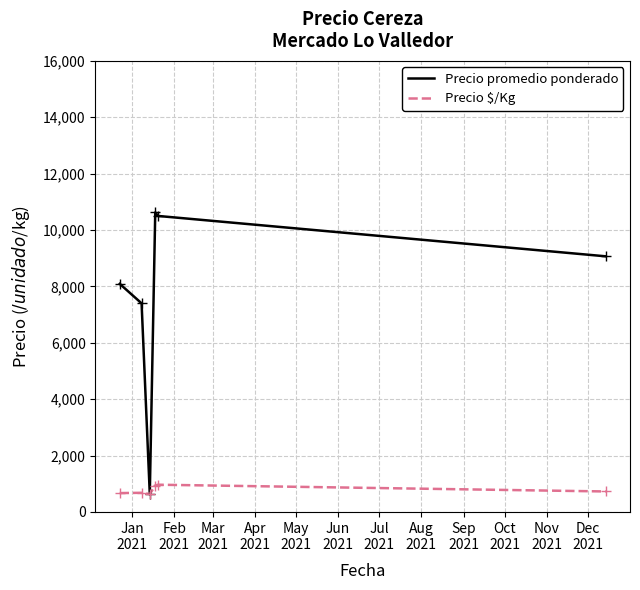

What is the minimum value shown in the chart?

633.3